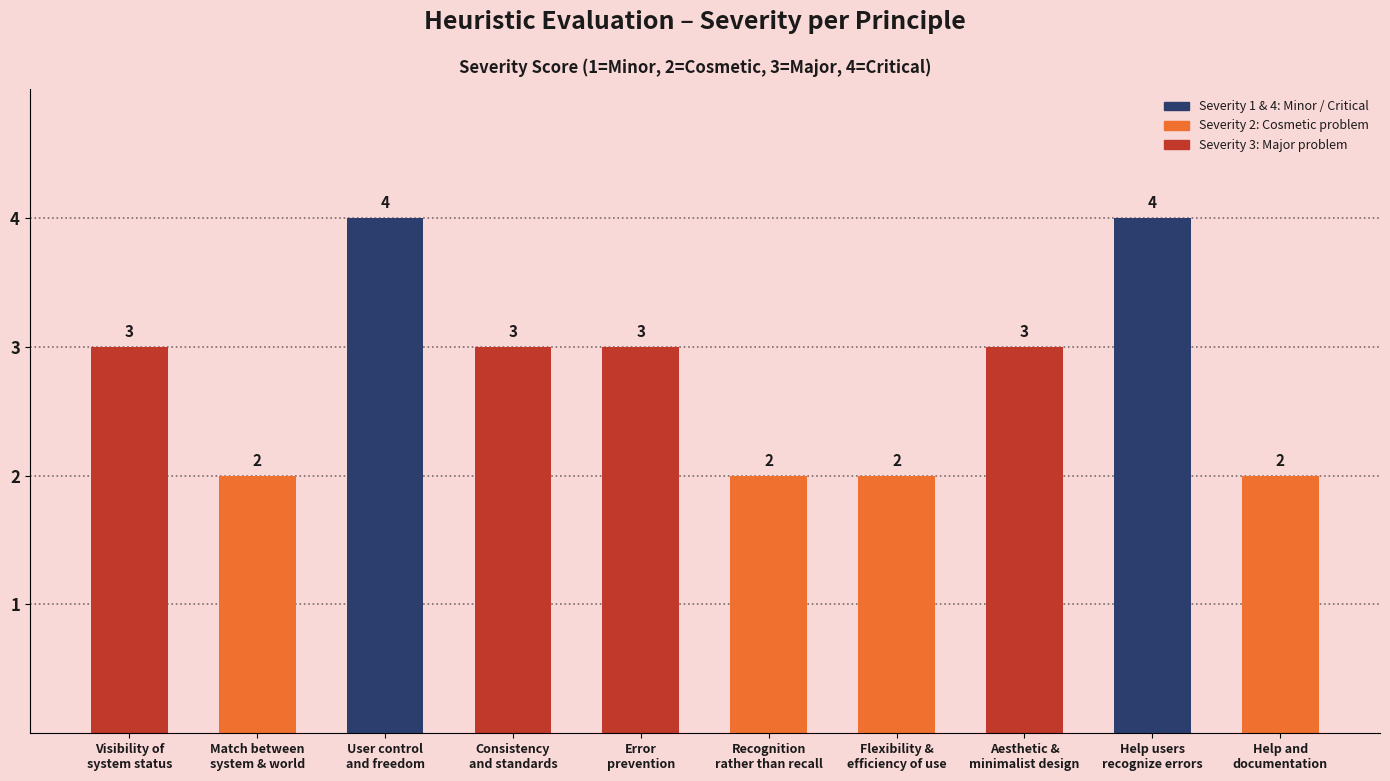

Reading left to right, list all the values displayed in this chart.

Visibility of
system status=3	Match between
system & world=2	User control
and freedom=4	Consistency
and standards=3	Error
prevention=3	Recognition
rather than recall=2	Flexibility &
efficiency of use=2	Aesthetic &
minimalist design=3	Help users
recognize errors=4	Help and
documentation=2